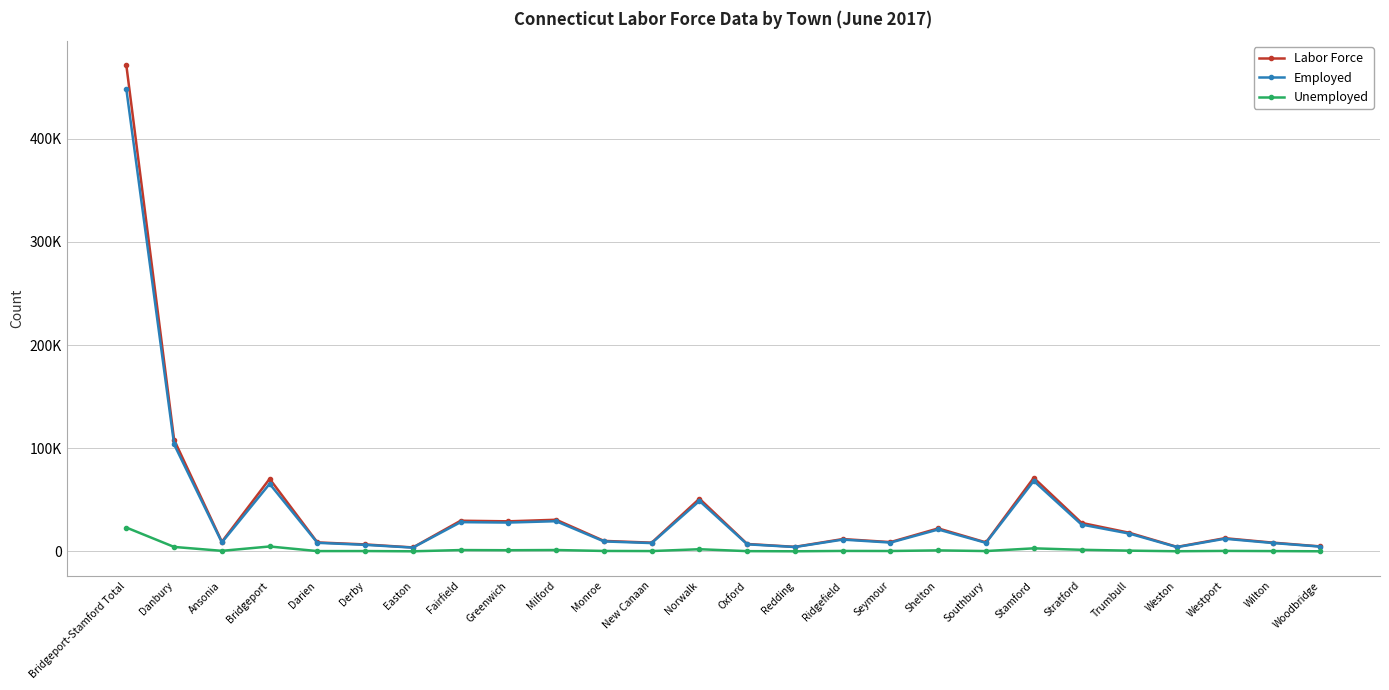

True or false: Unemployed and Labor Force cross at least once.

False